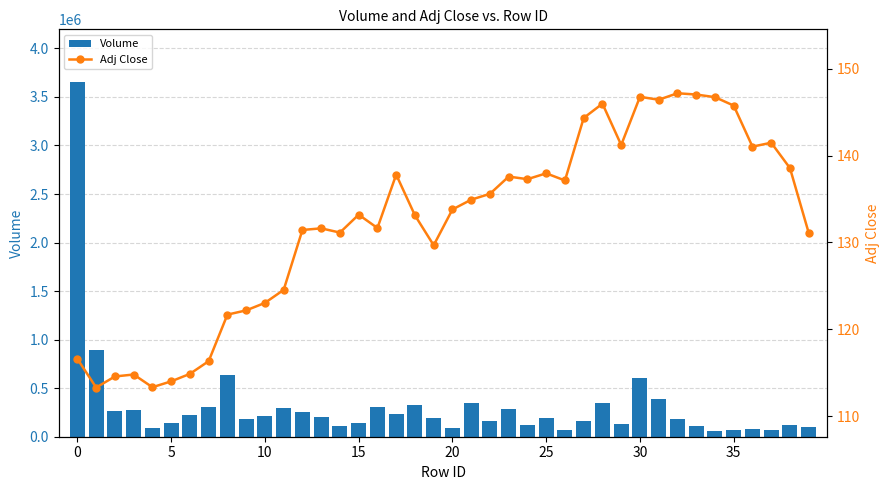

Is it true that Adj Close equals 131.4 at 12?

True